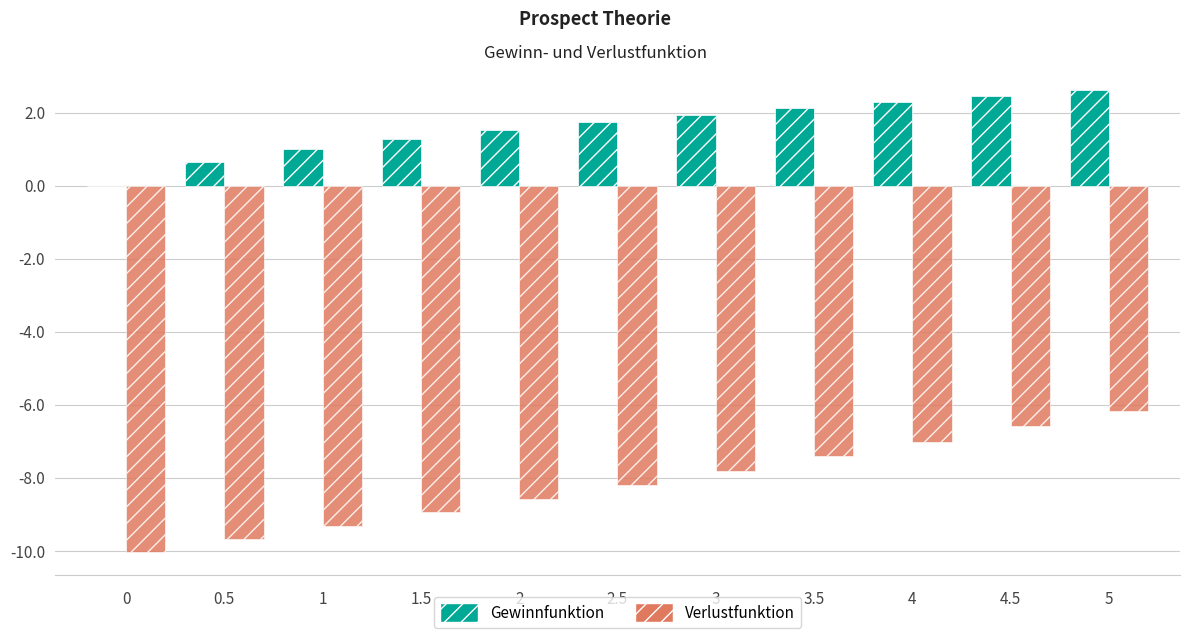

Between 1 and 2.5, which series saw the biggest shift?

Verlustfunktion